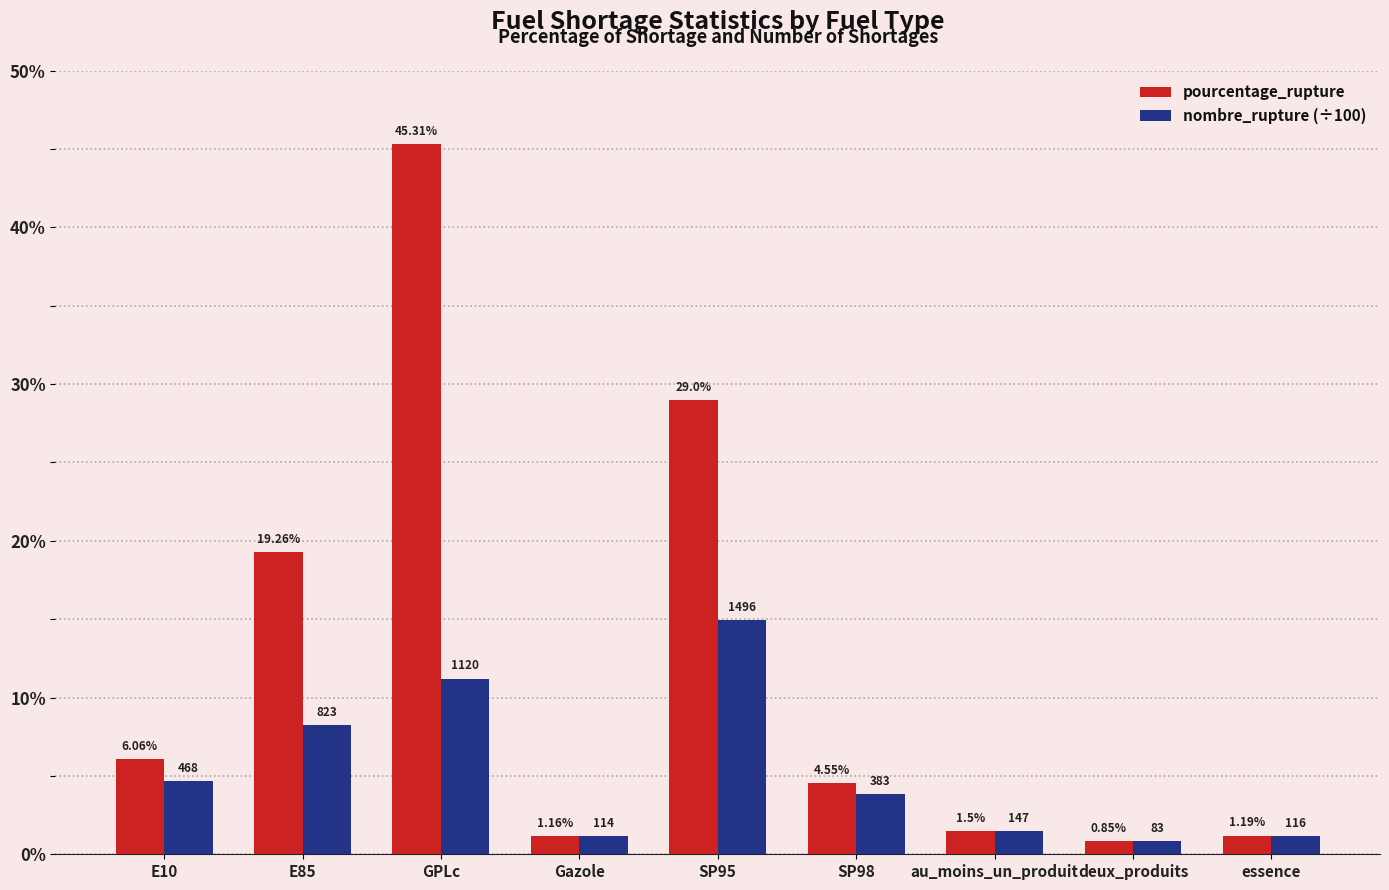

Rank the categories by pourcentage_rupture value from highest to lowest.

GPLc, SP95, E85, E10, SP98, au_moins_un_produit, essence, Gazole, deux_produits